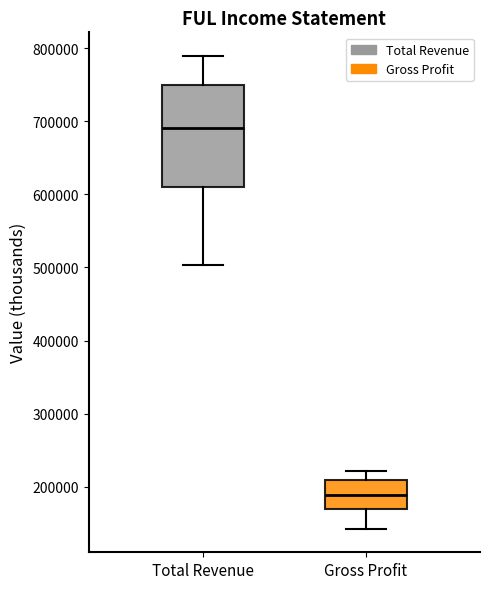

Where does the upper whisker of the box for Total Revenue end on the y-axis? The values are not printed on the chart, so give them approximately, as read against the axis.

790000